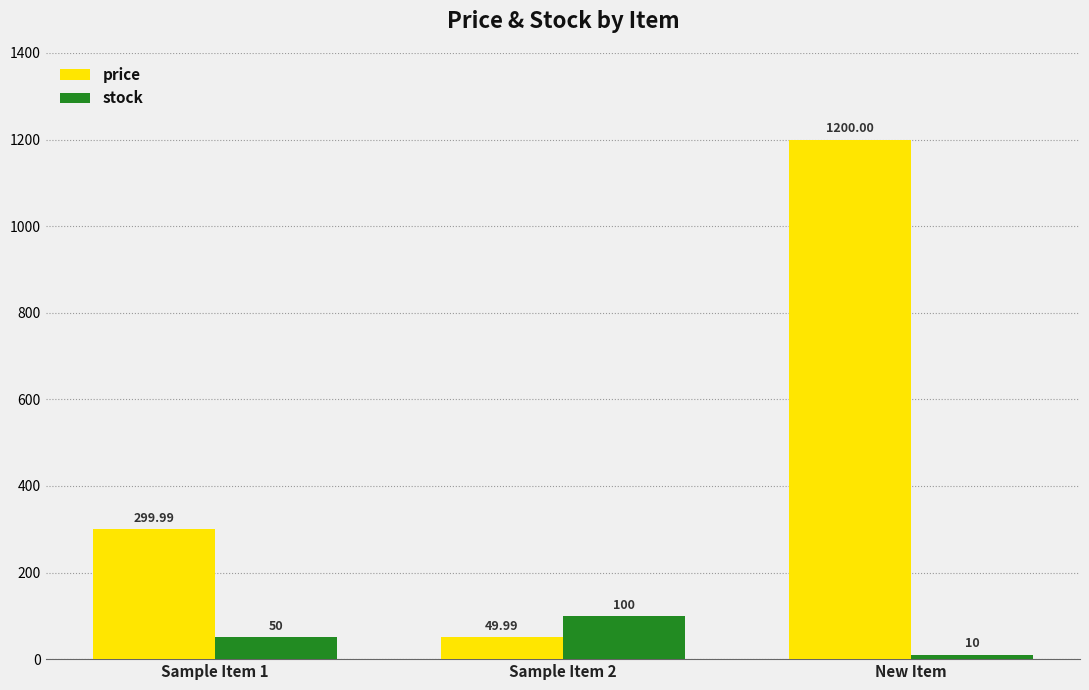

At which category is the sum across all series the highest?

New Item